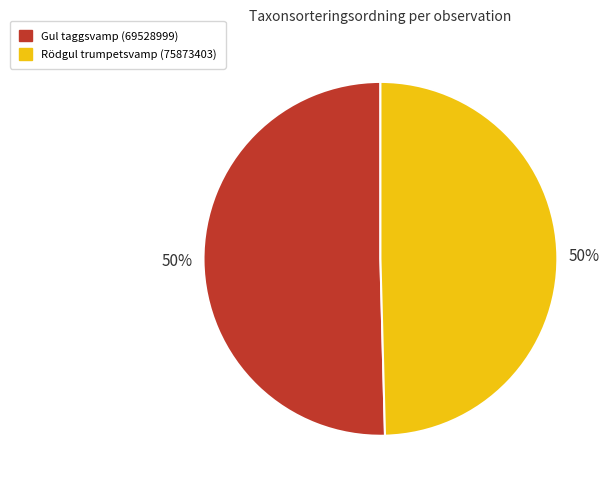

Combined, do Rödgul trumpetsvamp (75873403) and Gul taggsvamp (69528999) account for over 50%?

Yes